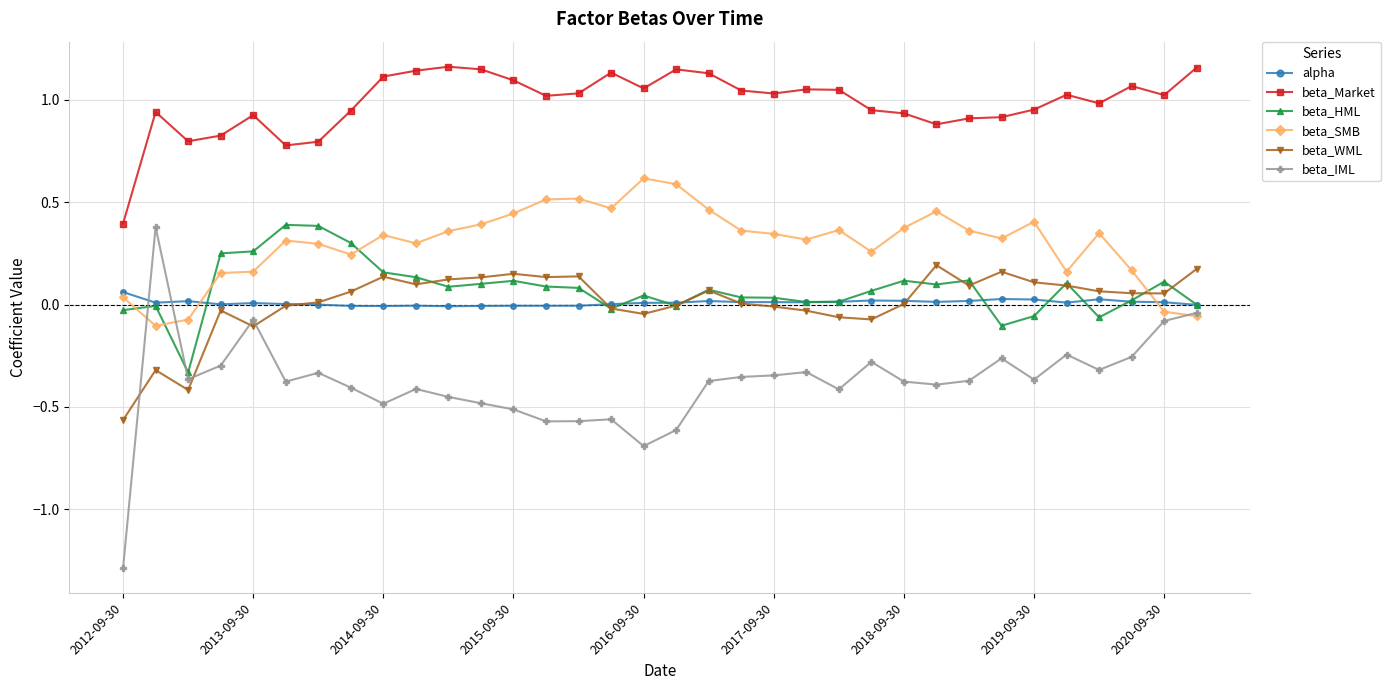

True or false: beta_SMB has more than 0 points higher than both neighbors.

True